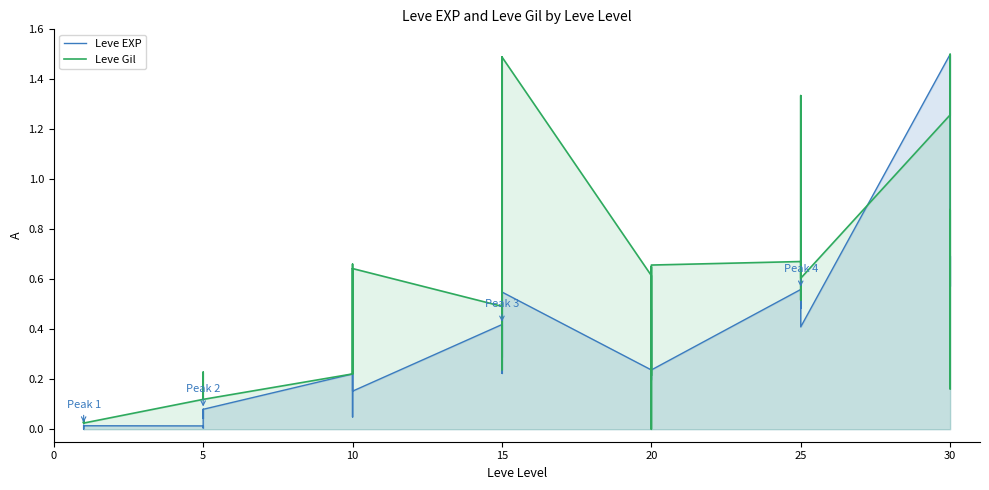

What is the label of the 19th point from the right?

15